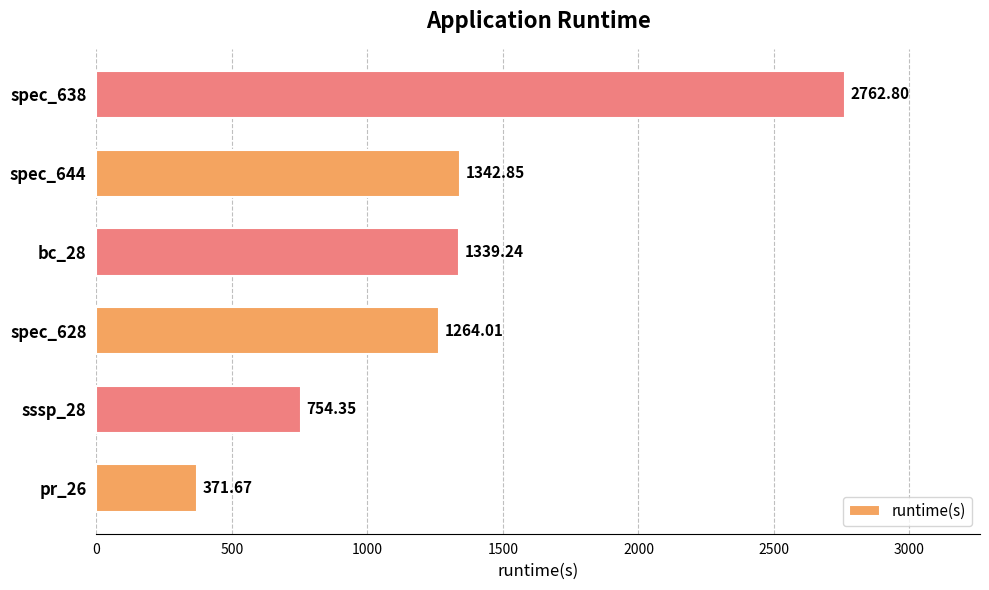

Rank the categories by value from lowest to highest.

pr_26, sssp_28, spec_628, bc_28, spec_644, spec_638